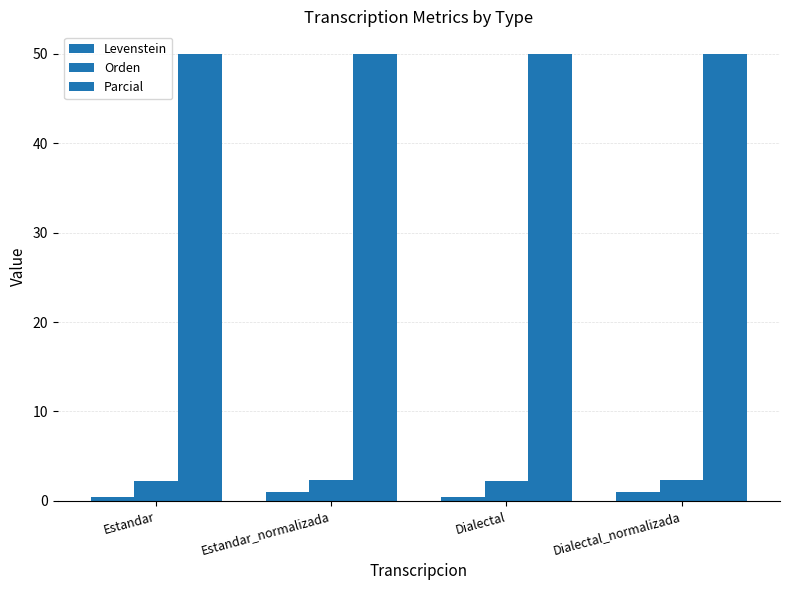

What is the label of the 4th bar from the right?

Estandar